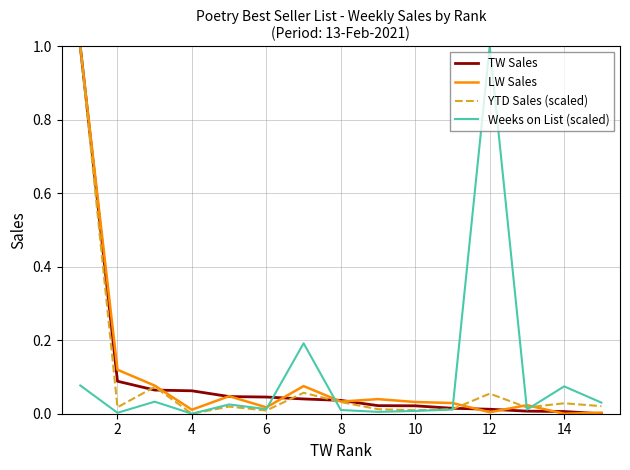

What are all the series names shown in the legend?

TW Sales, LW Sales, YTD Sales (scaled), Weeks on List (scaled)